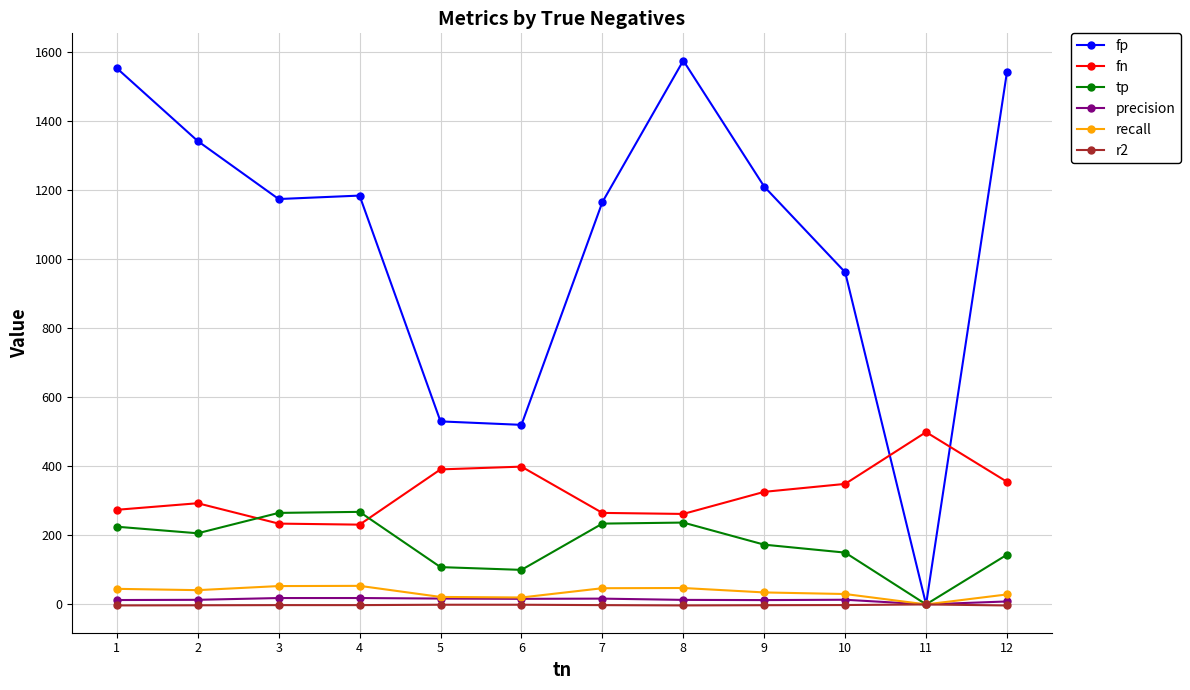

What value does the tp series have at 9?

173.0